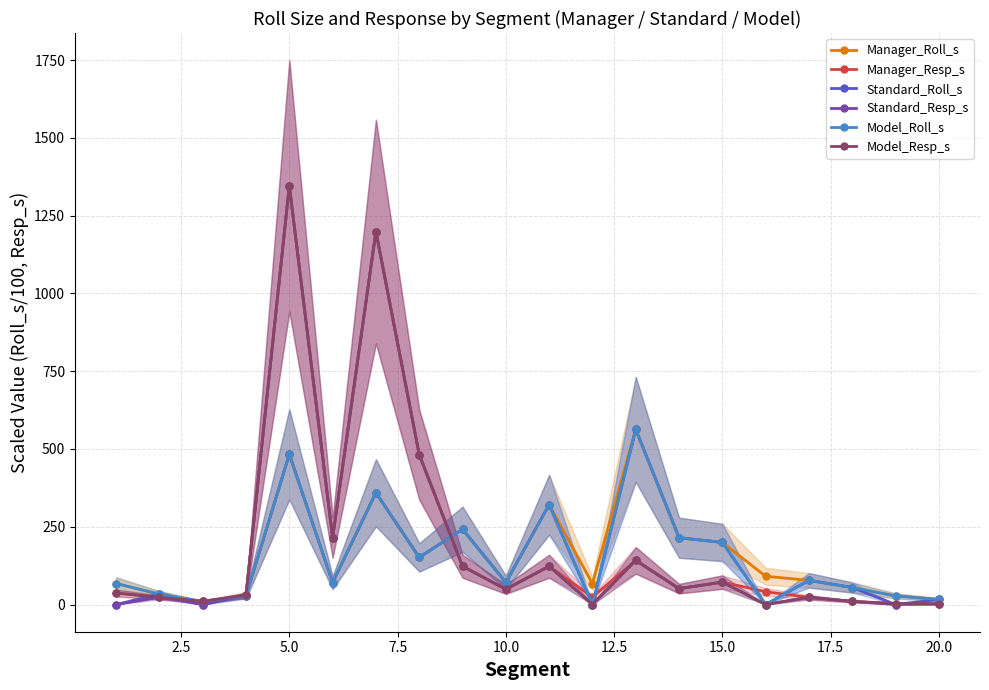

True or false: Model_Resp_s has more than 1 points higher than both neighbors.

True